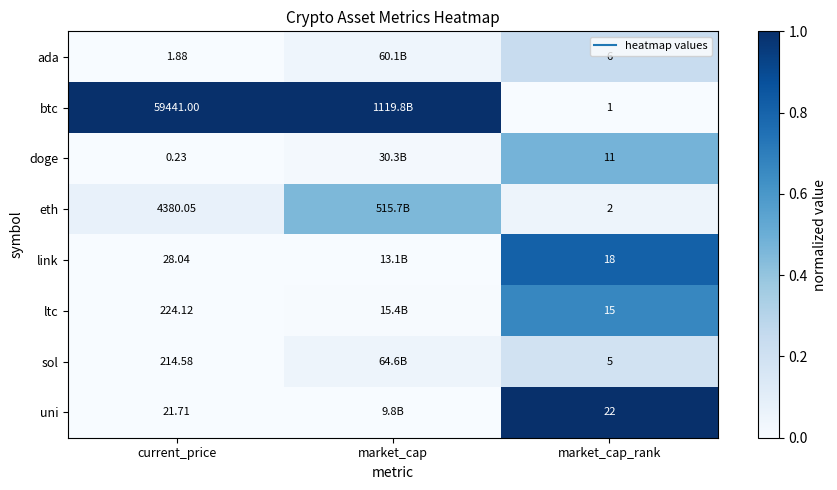

Is it true that eth equals 0.5 at market_cap?

True